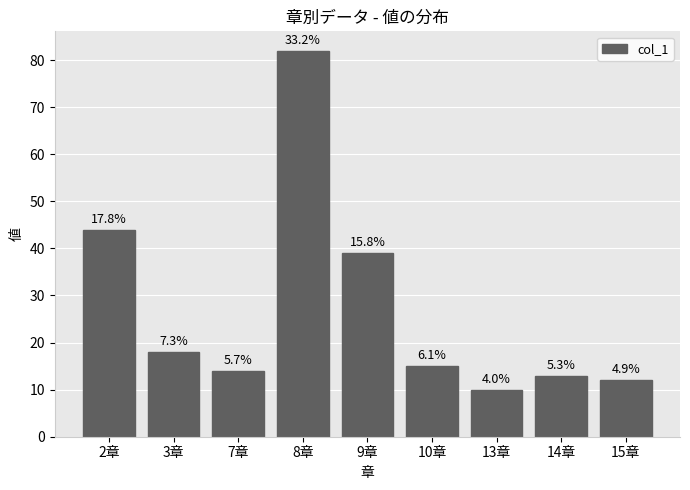

What is the maximum value shown in the chart?

82